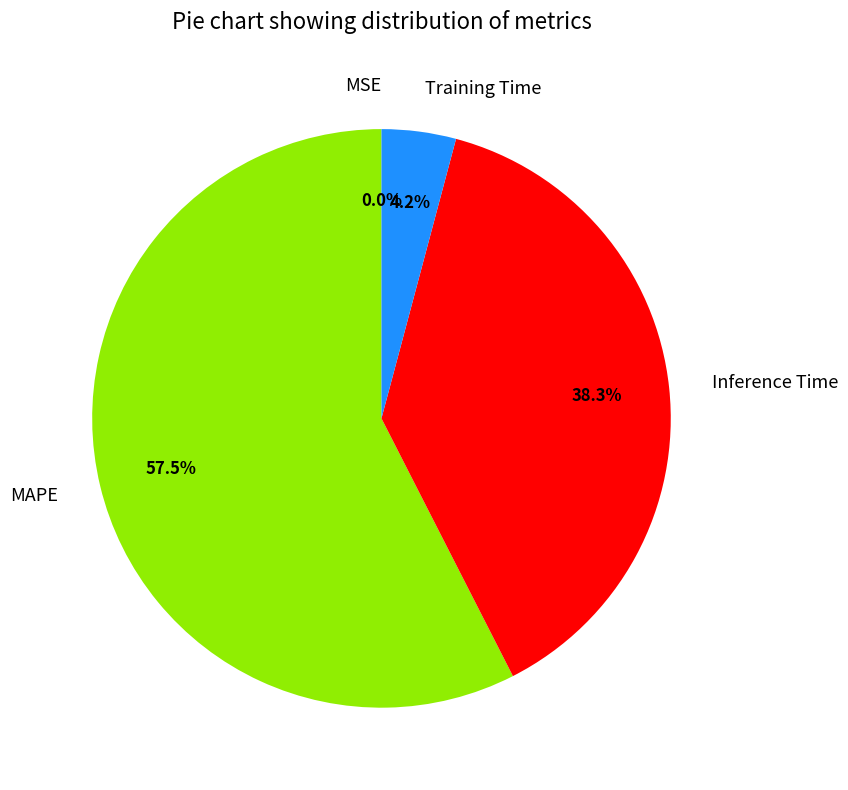

How much of the chart is everything except Inference Time?

61.7%